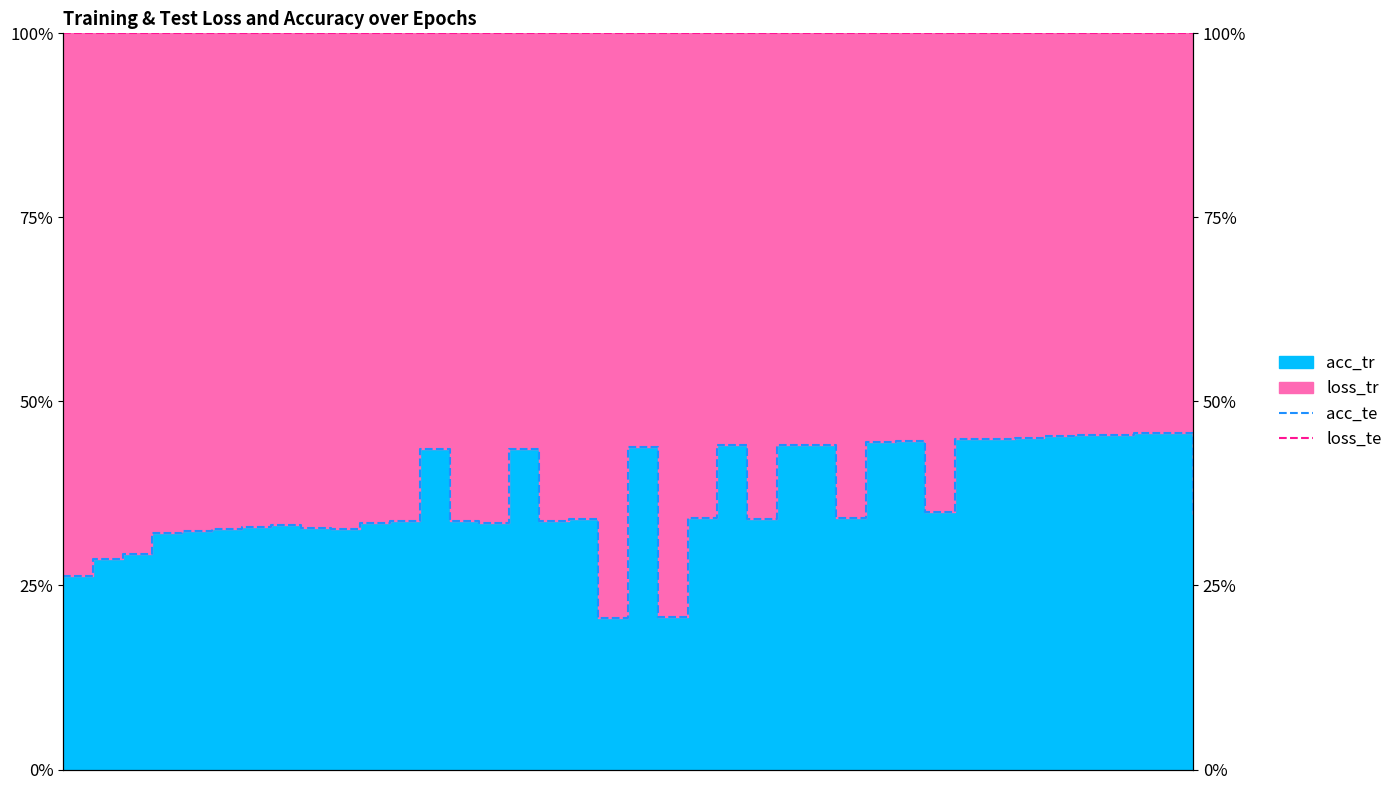

What is the spread (max minus min) of values at 18?

0.8